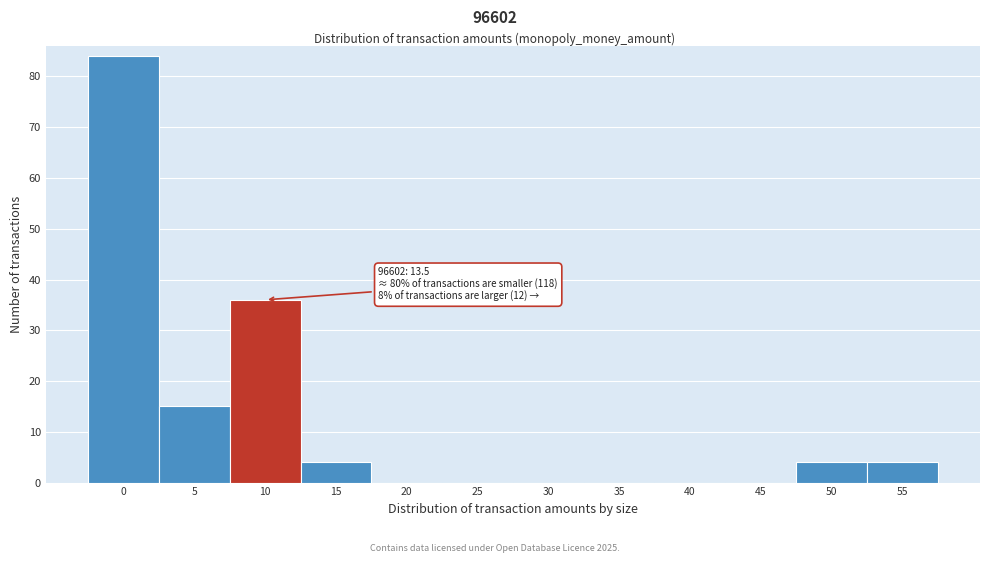

Reading right to left, what are all the values shown in this chart?

55=4	50=4	45=0	40=0	35=0	30=0	25=0	20=0	15=4	10=36	5=15	0=84